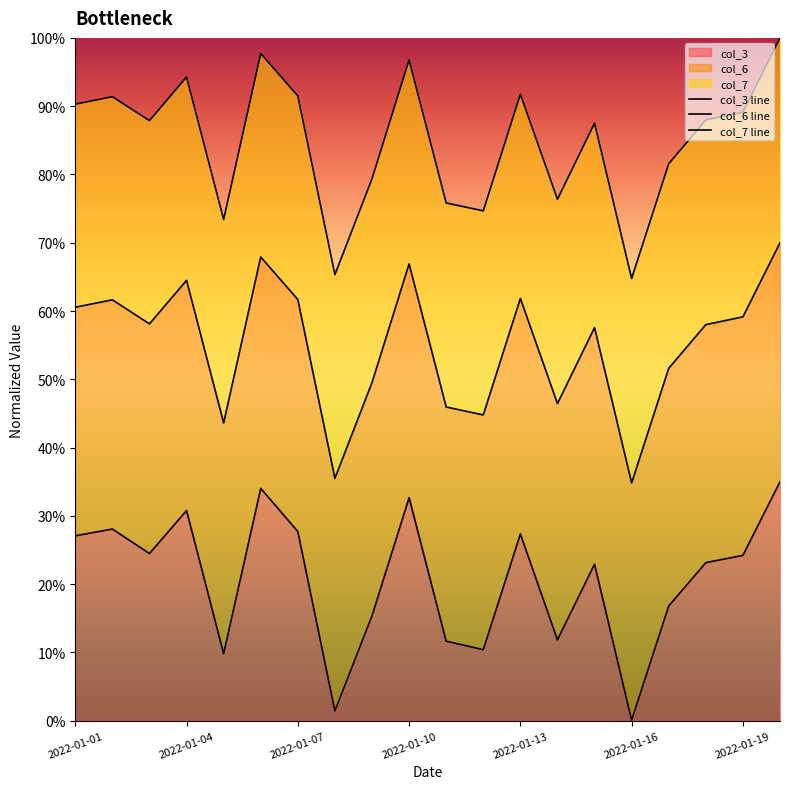

The value of col_6 line at 8 is 0.9. True or false?

False